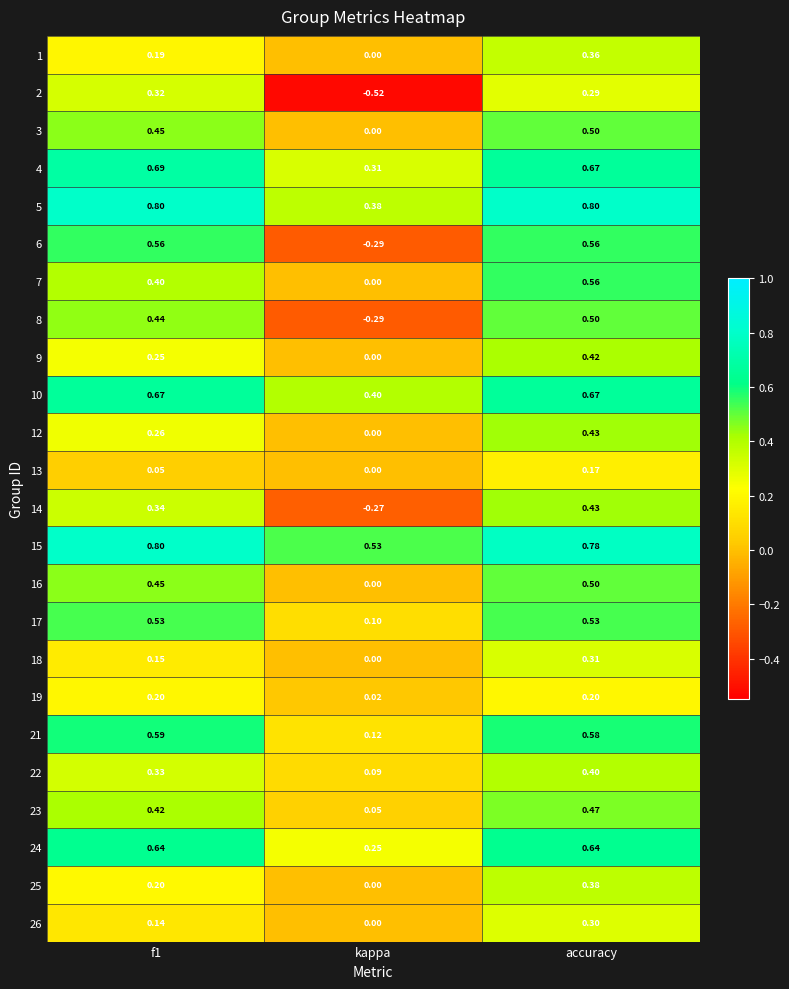

What is the spread (max minus min) of values at f1?

0.8